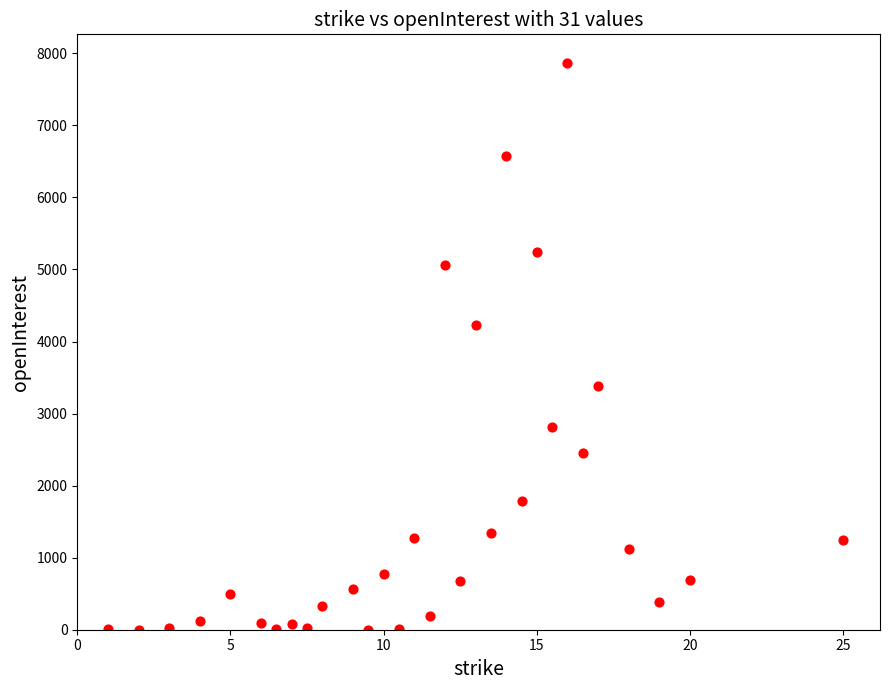

What is the range of Y values (max minus min)?

7867